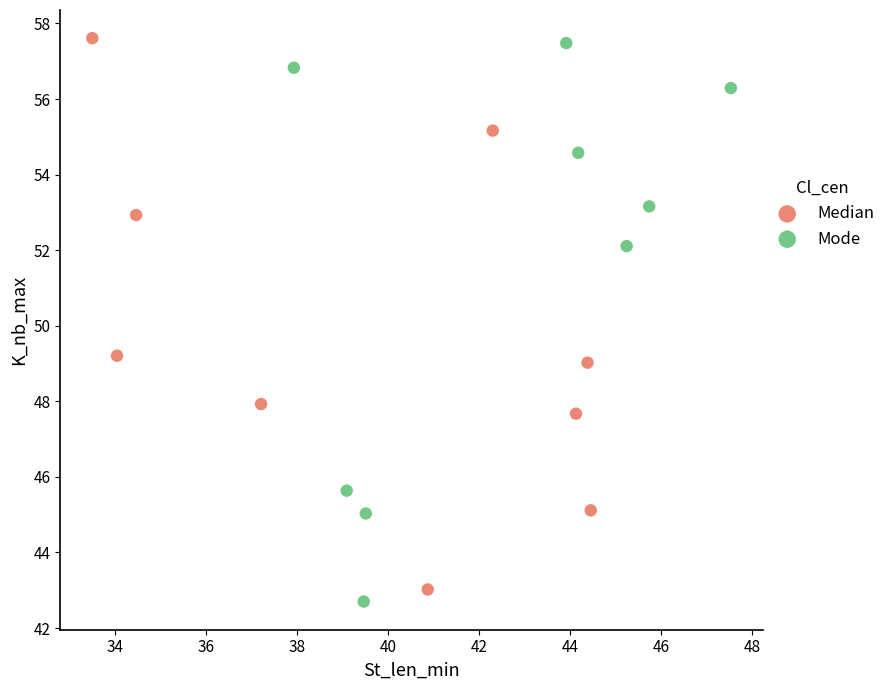

What are all the series names shown in the legend?

Median, Mode